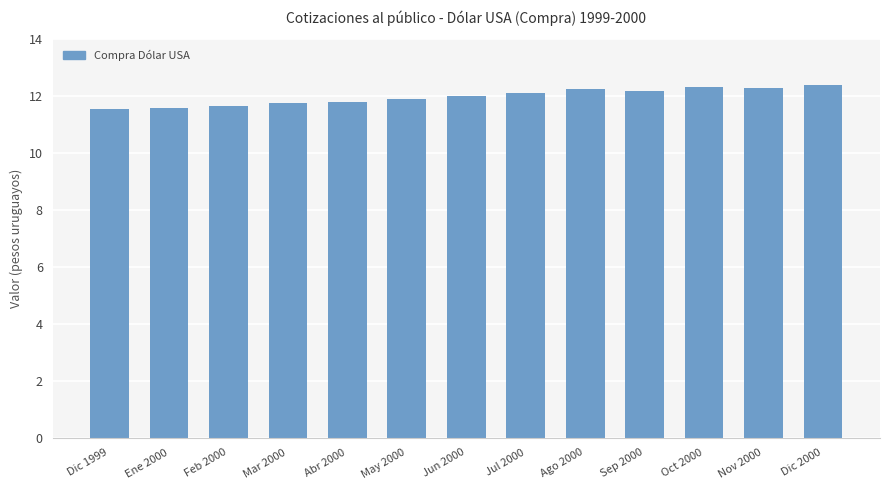

How many bars are there in total?

13